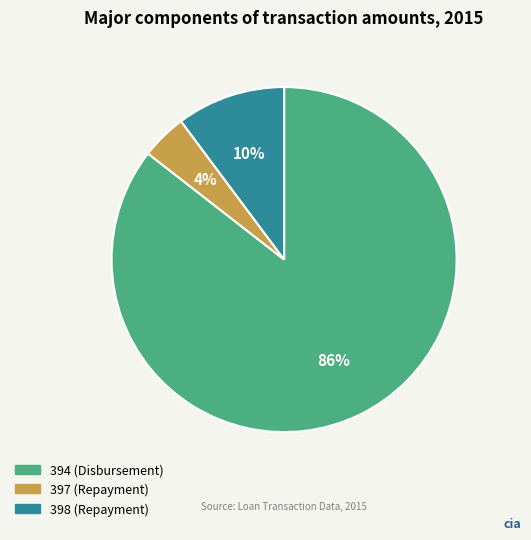

To the nearest percent, what portion does 394 (Disbursement) represent?

86%